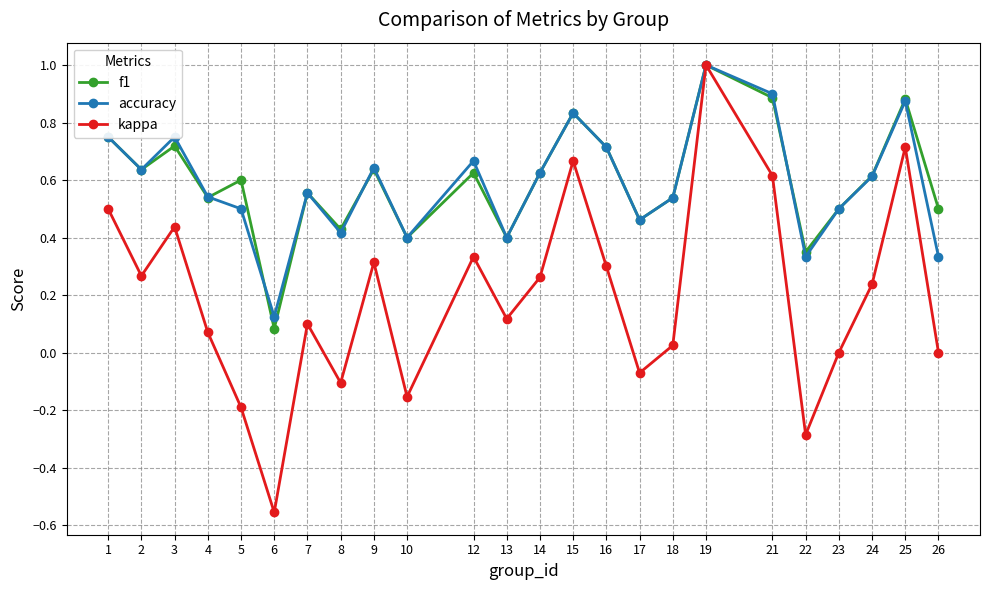

Which category has the lowest value across all series?

6